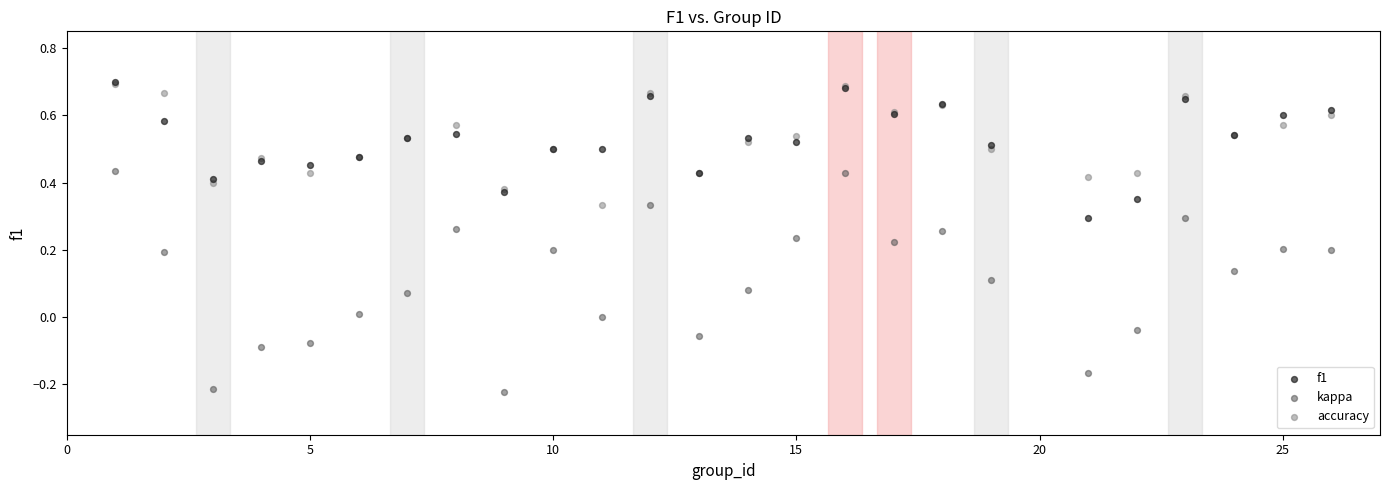

Which series reaches the minimum Y coordinate?

kappa